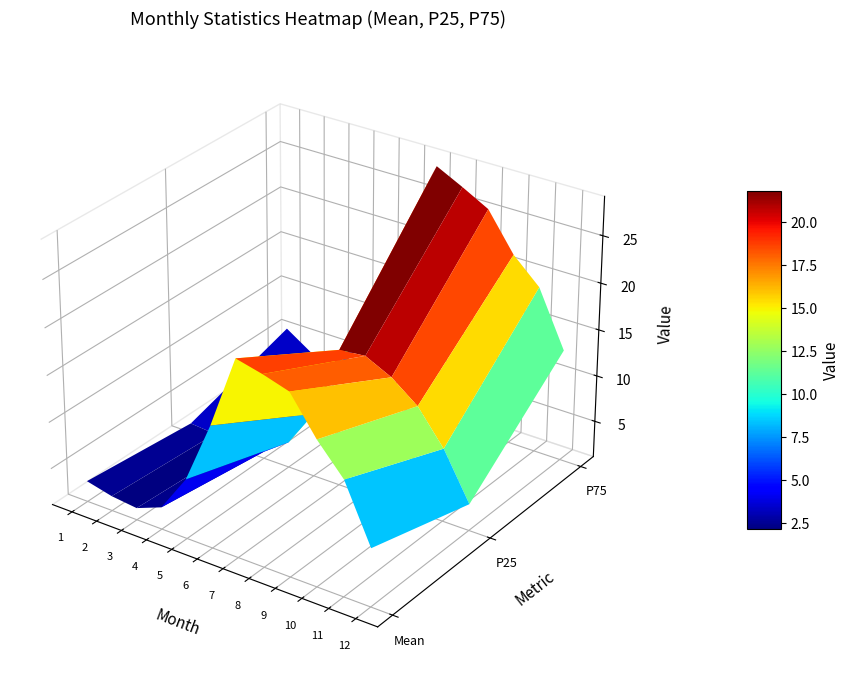

List the series in order of their peak value, lowest first.

P25, Mean, P75